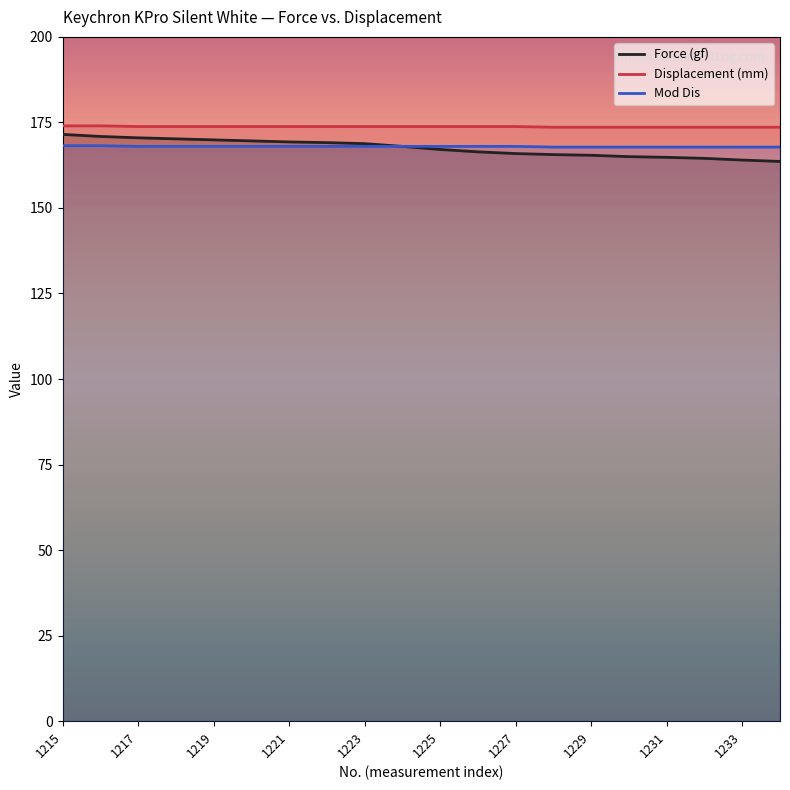

Which category has the highest value in the Displacement (mm) series?

1215